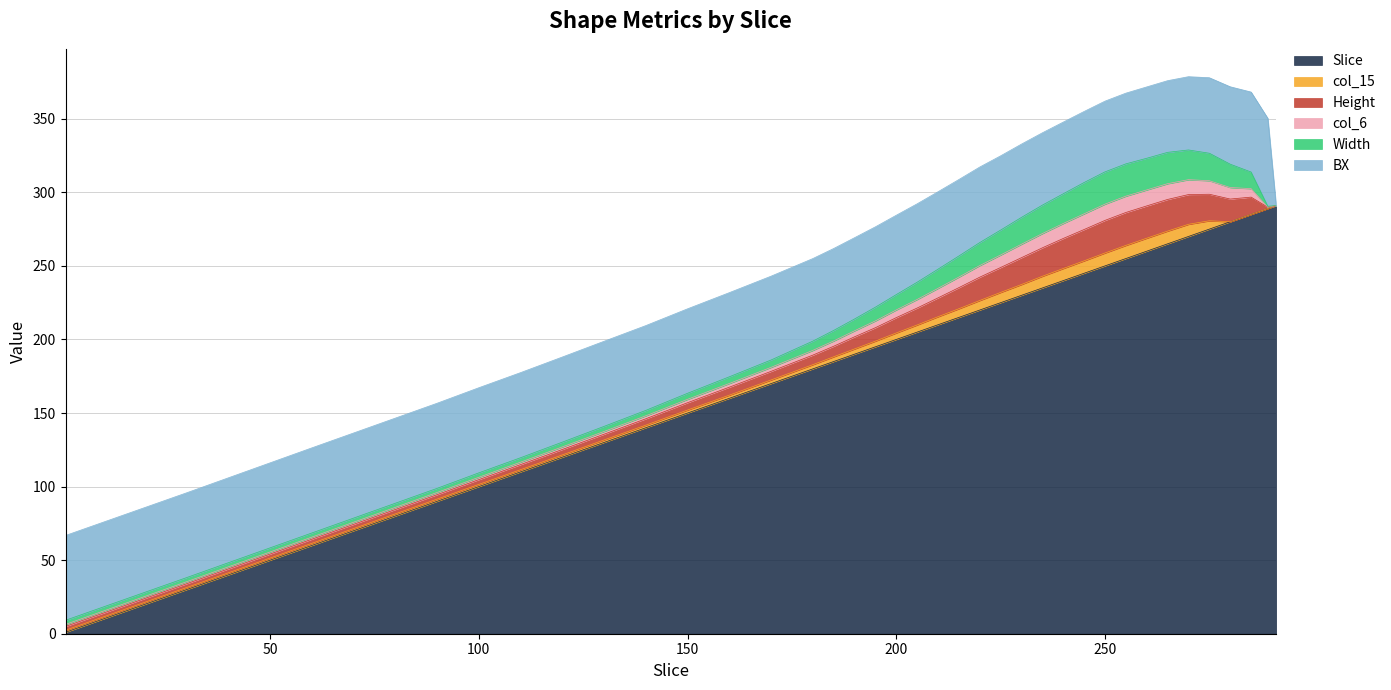

Reading left to right, list all the values displayed in this chart.

Slice: 1.0	30.0	60.0	90.0	100.0	110.0	120.0	130.0	140.0	150.0	160.0	170.0	180.0	185.0	190.0	195.0	200.0	205.0	210.0	215.0	220.0	225.0	230.0	235.0	240.0	245.0	250.0	255.0	260.0	265.0	270.0	275.0	280.0	285.0	289.0	291.0
col_15: 1.4	1.4	1.4	1.5	1.5	1.5	1.5	1.7	1.7	2.0	2.1	2.4	2.8	3.2	3.5	3.9	4.4	4.8	5.4	5.9	6.5	7.0	7.3	7.9	8.2	8.4	8.8	8.9	8.8	8.6	8.3	5.7	0.0	0.0	0.0	0.0
Height: 2.6	2.6	2.8	3.0	3.3	3.5	3.7	3.9	4.3	5.0	5.4	5.9	6.5	7.2	8.3	9.1	10.4	11.5	12.8	14.3	15.9	17.0	18.3	19.3	20.4	21.3	22.2	22.4	22.0	21.5	20.2	18.0	15.4	11.7	0.9	0.0
col_6: 1.4	1.4	1.4	1.5	1.6	1.6	1.7	1.8	2.0	2.3	2.5	2.7	3.2	3.6	4.1	4.6	5.2	5.8	6.5	7.2	7.9	8.5	9.1	9.7	10.2	10.7	11.0	11.1	10.9	10.7	10.1	9.2	7.8	5.8	0.0	0.0
Width: 2.8	2.8	2.8	2.8	3.0	3.0	3.3	3.5	3.7	4.1	4.6	5.0	6.3	7.2	8.0	9.3	10.4	11.7	13.0	14.3	15.7	17.0	18.3	19.3	20.2	21.3	22.0	22.0	21.5	21.3	20.2	18.7	15.9	11.3	0.7	0.0
BX: 57.6	57.6	57.8	57.8	57.8	57.8	57.8	57.8	57.6	57.4	57.2	57.0	56.1	55.7	55.2	54.6	53.9	53.3	52.6	52.0	51.3	50.4	49.8	49.1	48.7	48.3	48.0	48.0	48.5	48.7	49.8	51.3	52.6	54.3	59.8	0.0